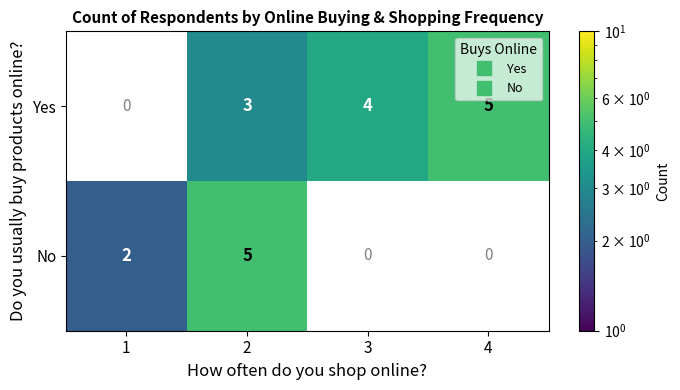

Rank the series at 2 from lowest to highest value.

Yes, No